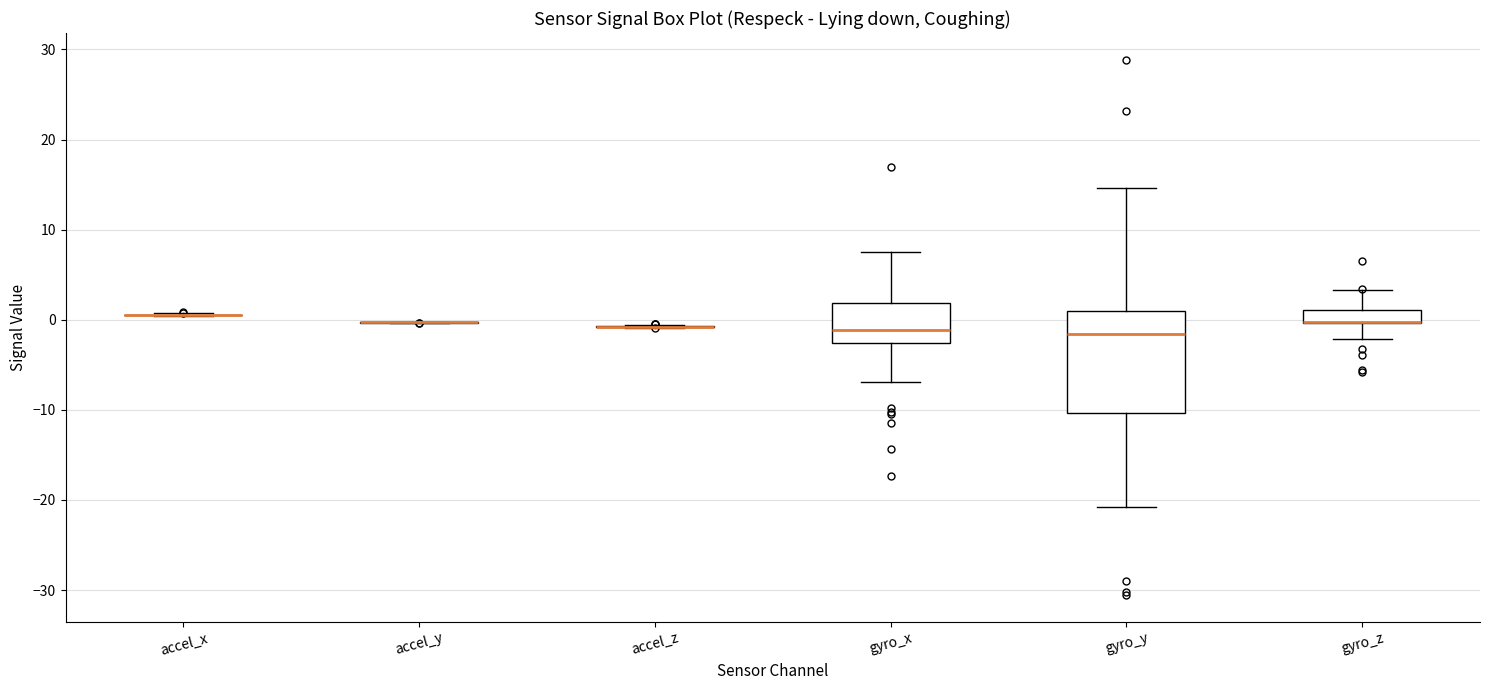

Comparing the boxes themselves (not the whiskers), which one is the tallest?

gyro_y